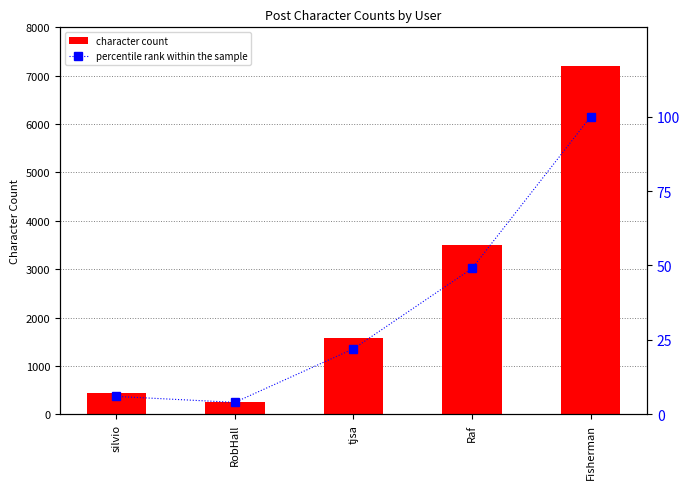

Rank the series by their average value, from highest to lowest.

character count, percentile rank within the sample